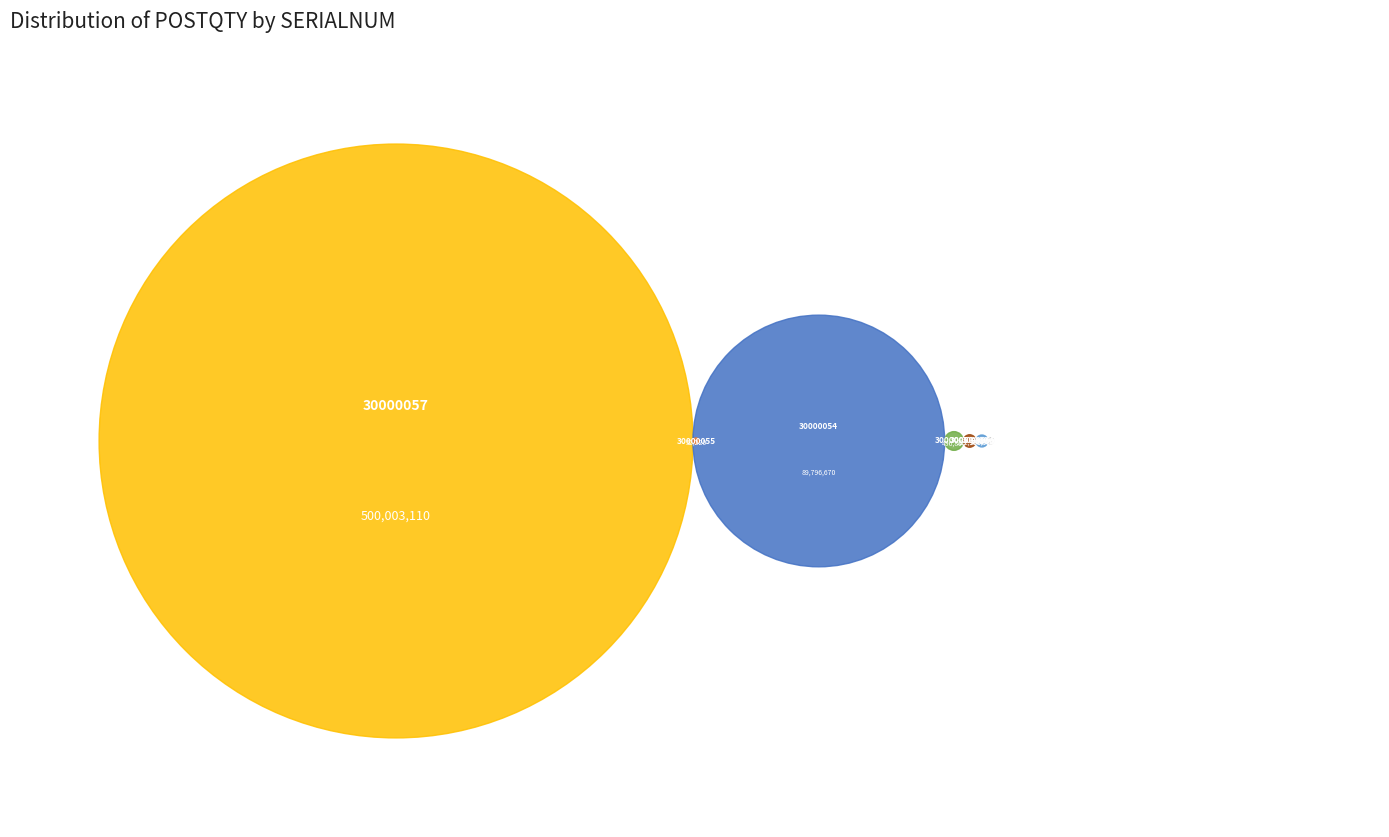

Count the number of slices in the pie.

8